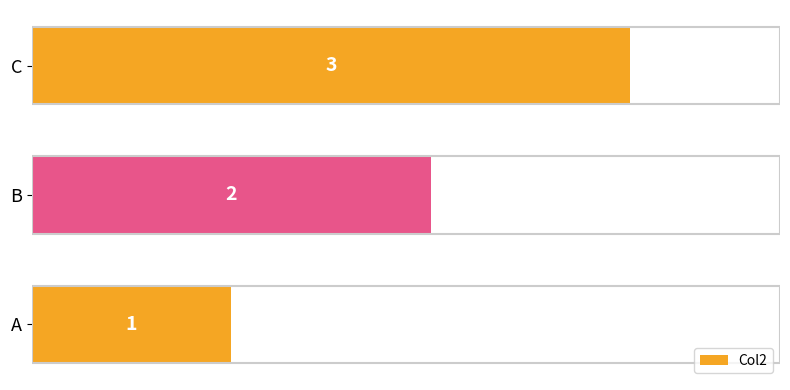

Rank the categories by value from lowest to highest.

A, B, C